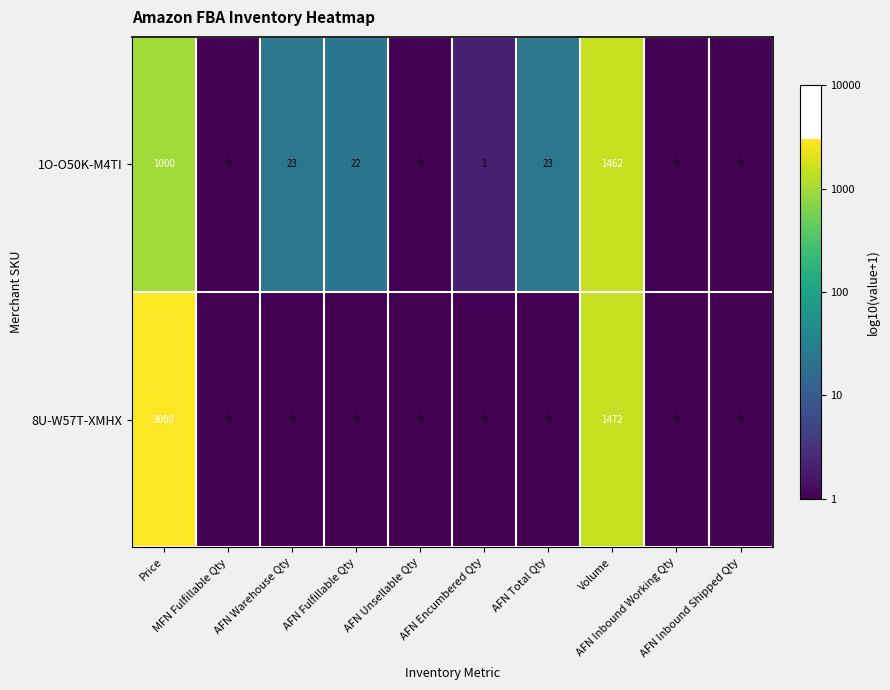

What is the average value of the 8U-W57T-XMHX series?

447